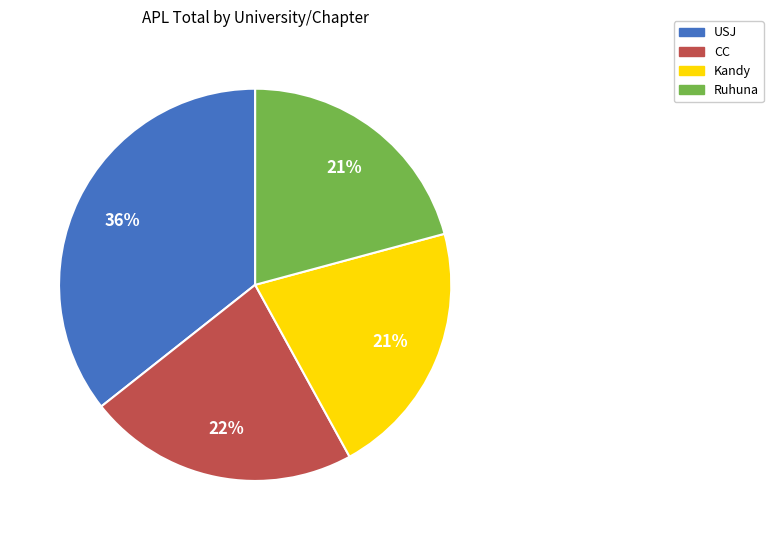

Is there any slice that represents more than half of the pie?

No